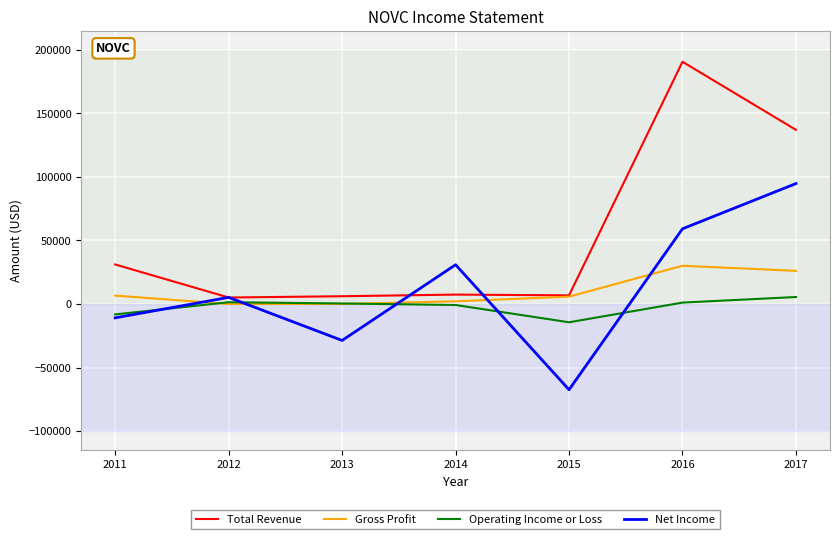

True or false: Gross Profit and Net Income cross at least once.

True